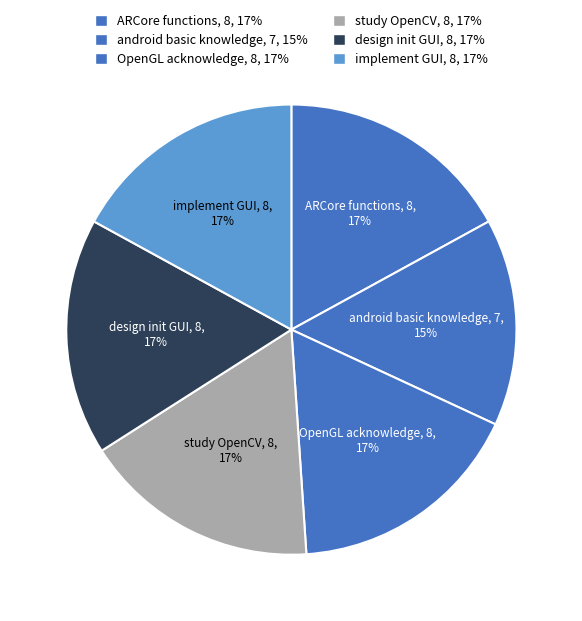

To the nearest percent, what portion does implement GUI represent?

17%